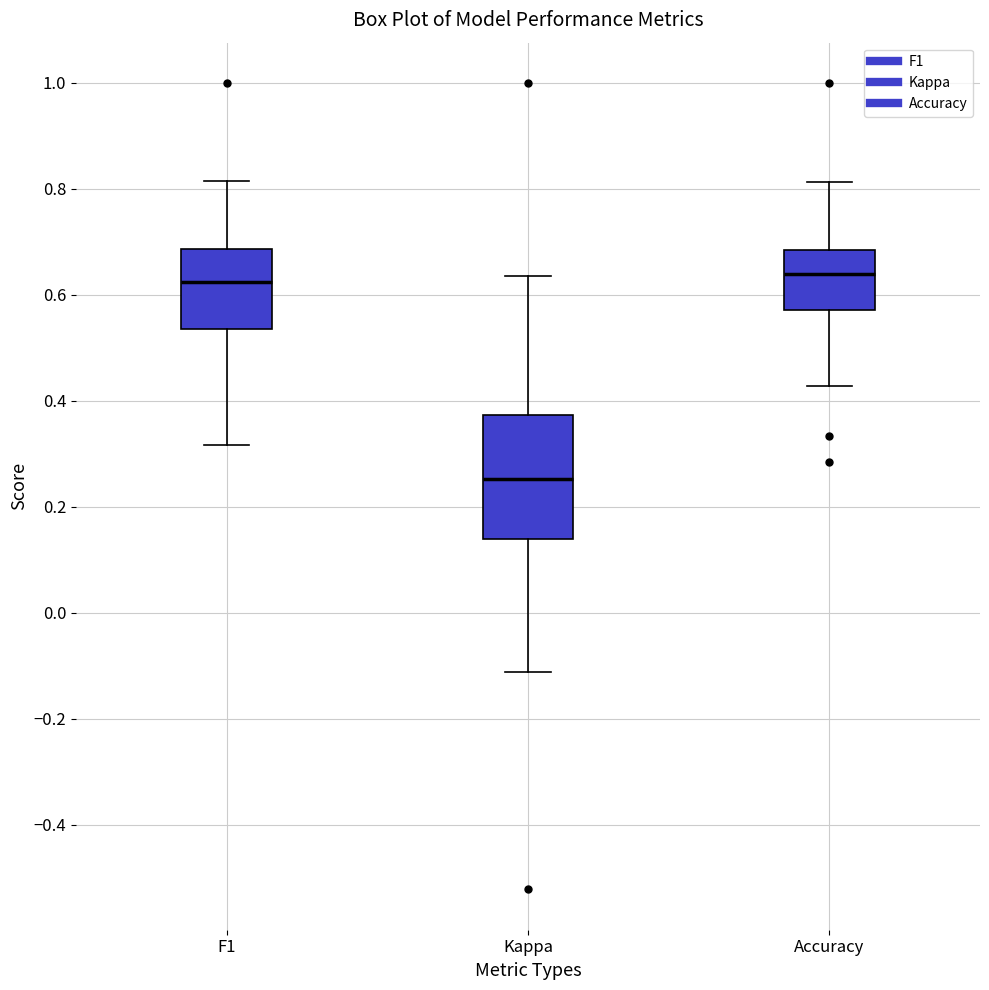

Comparing the boxes themselves (not the whiskers), which one is the tallest?

Kappa